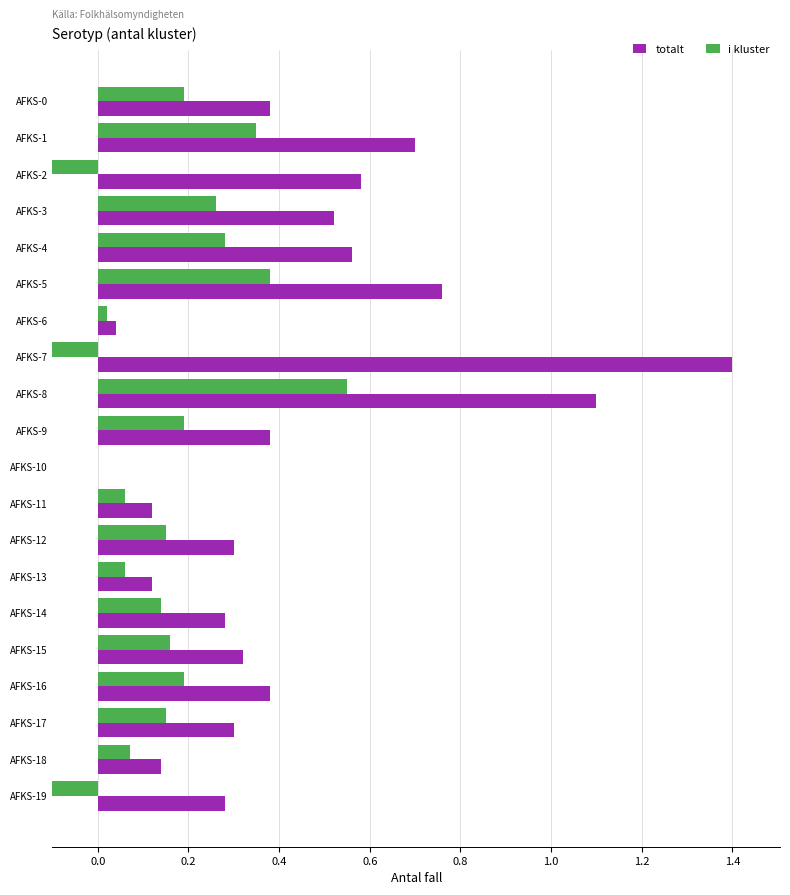

What value does the totalt series have at AFKS-16?

0.4